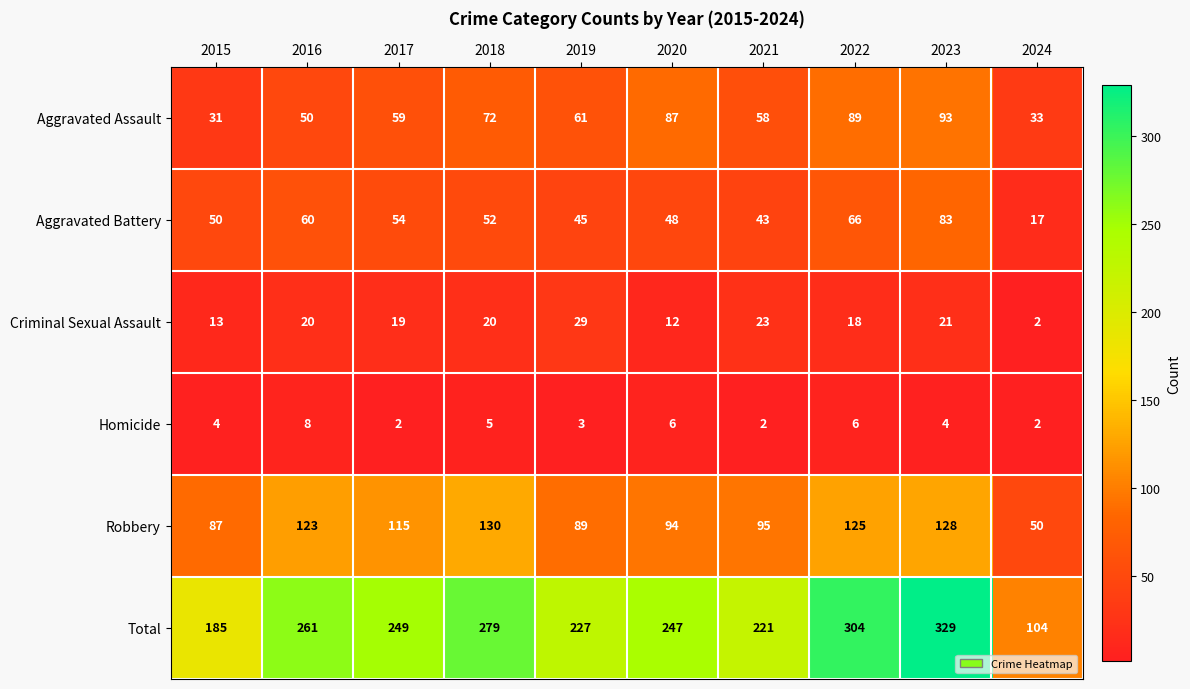

Count the number of categories in the chart.

10